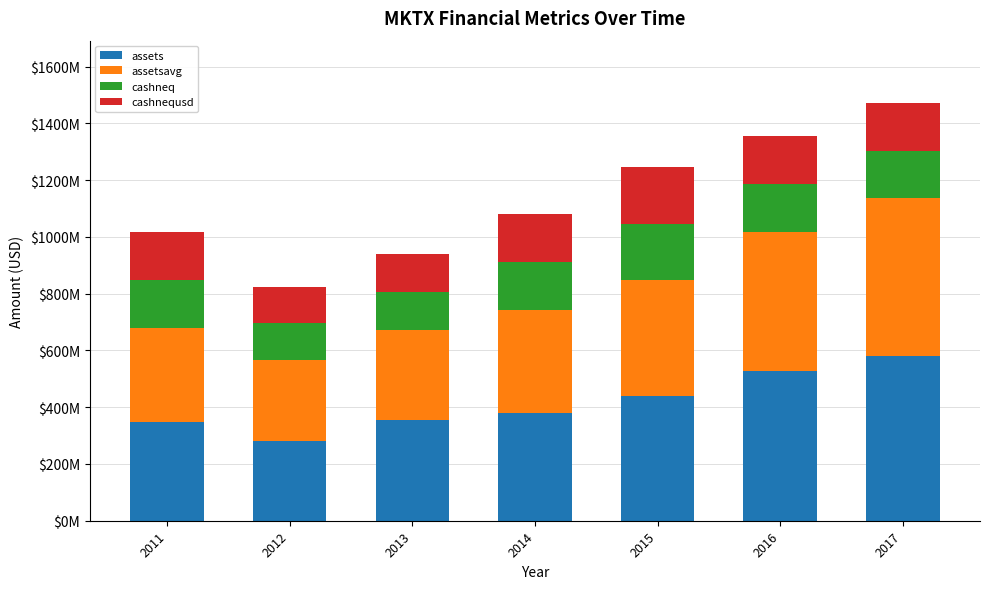

List the series in order of their peak value, lowest first.

cashneq, cashnequsd, assetsavg, assets